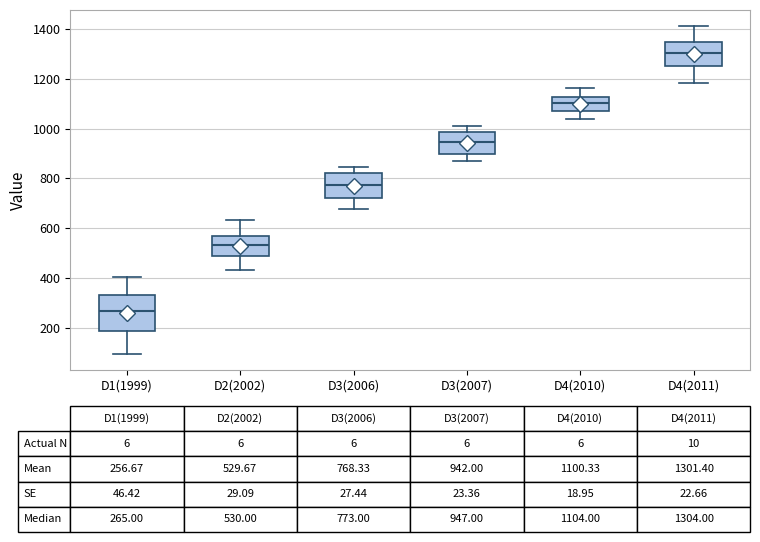

Which box's median line is the highest?

D4(2011)